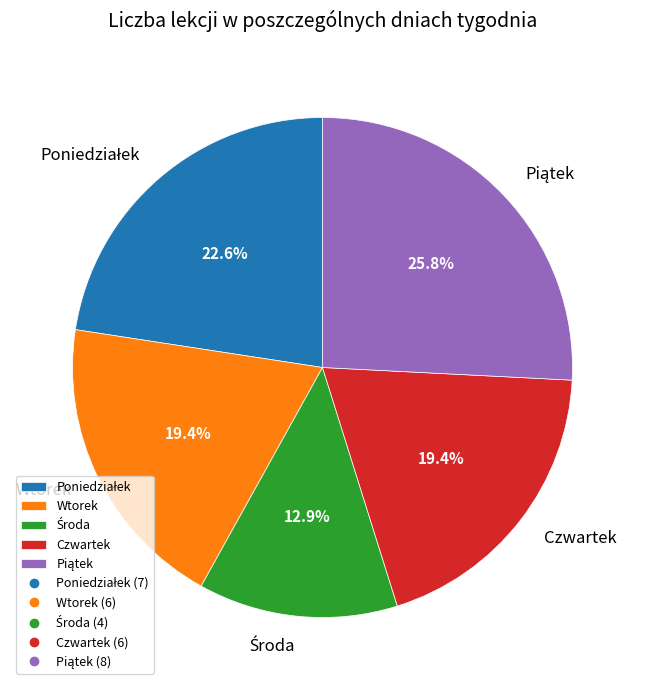

Is there any slice that represents more than half of the pie?

No